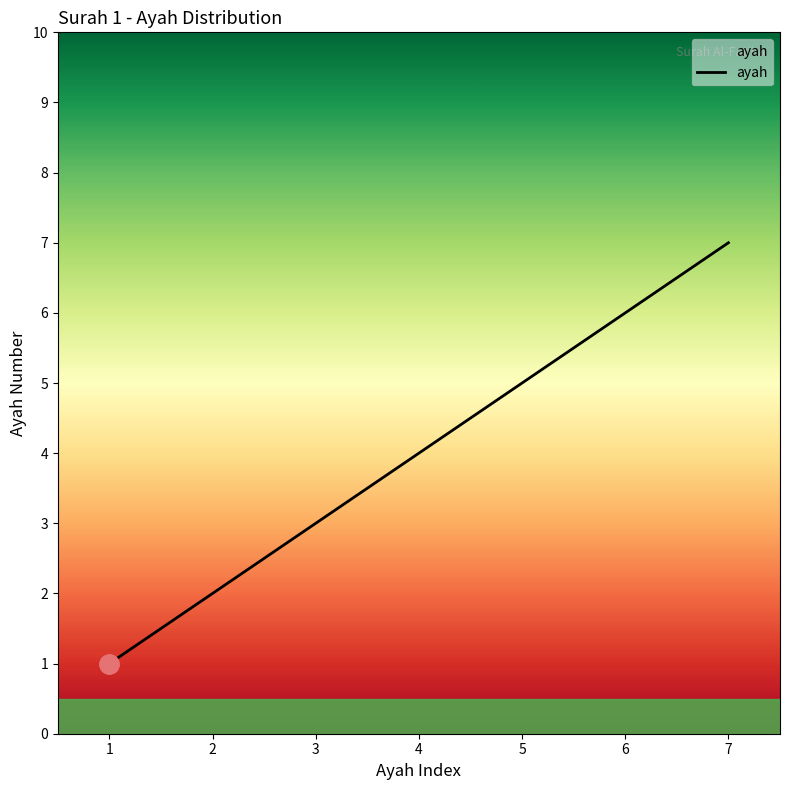

The chart shows a value of 5 at 5. True or false?

True